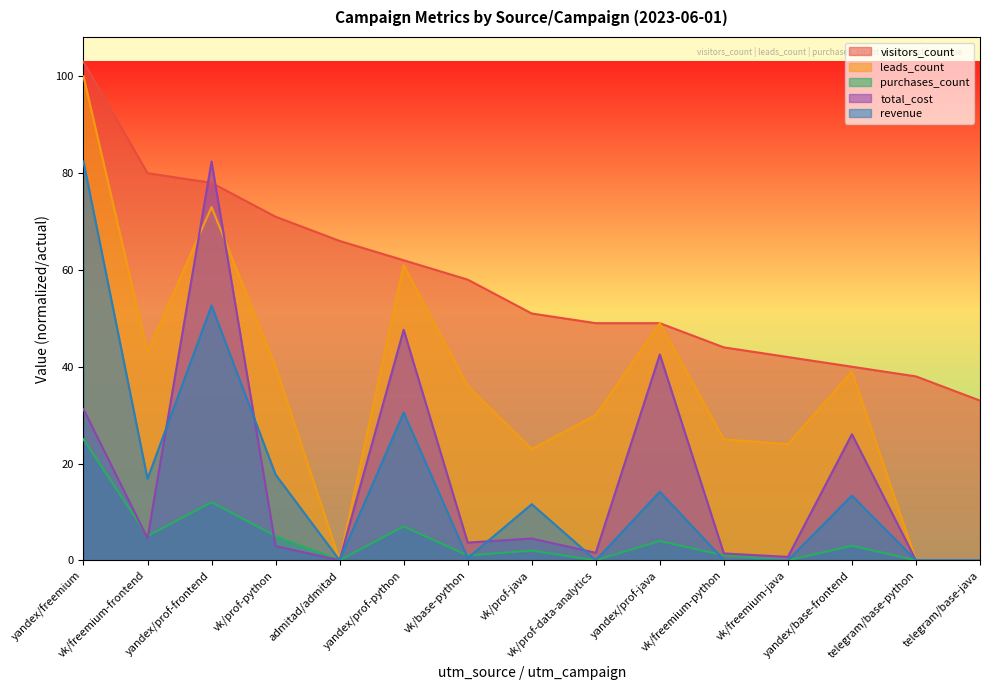

Is it true that revenue equals 0.1 at vk/freemium-python?

False